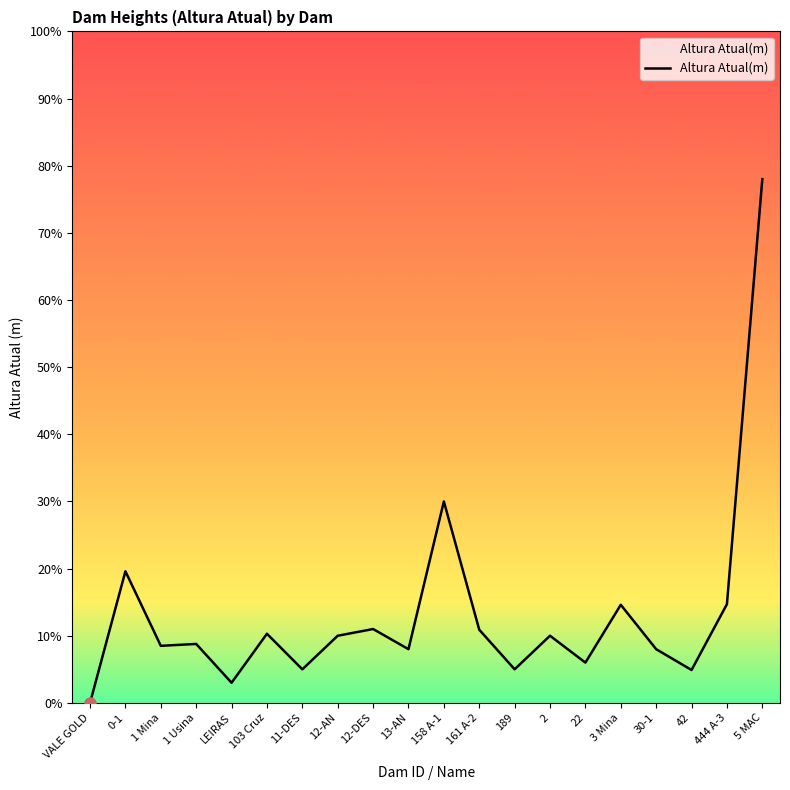

At which label does the data first exceed 10?

0-1